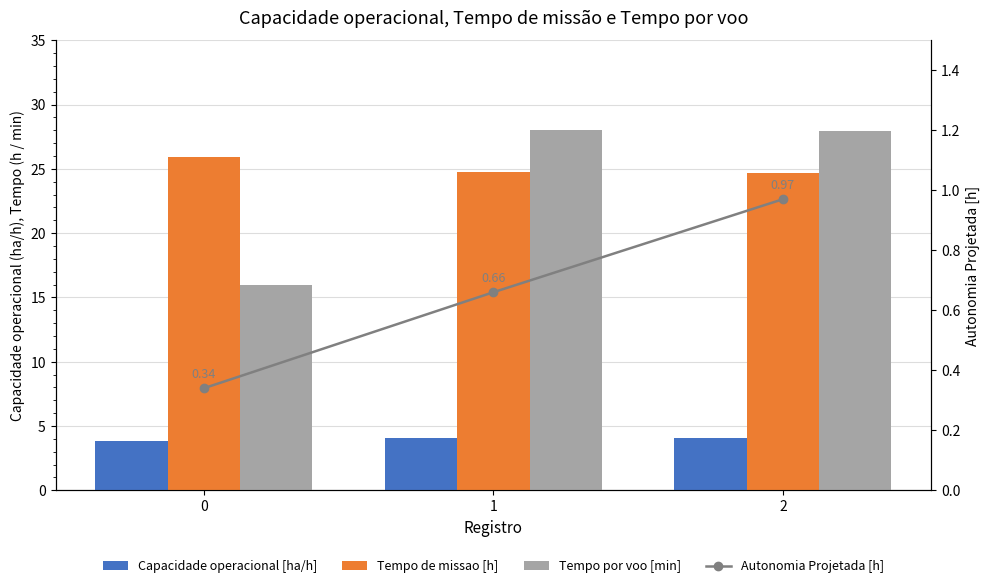

Is it true that Tempo de missao [h] equals 7.9 at 1?

False